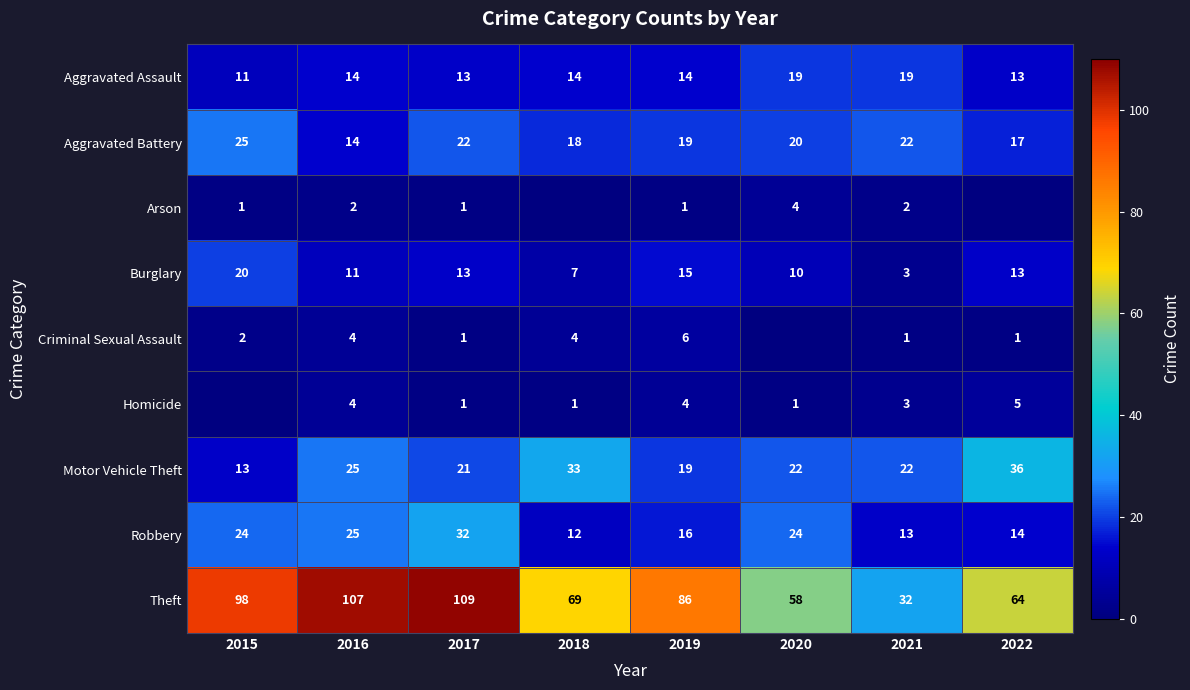

What is the difference between the second highest and second lowest values in the Aggravated Assault series?

6